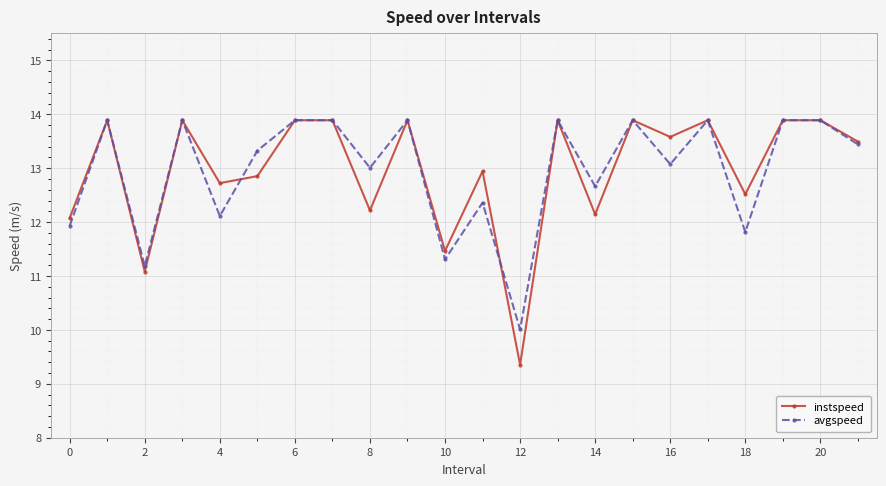

What is the difference between the second highest and second lowest values in the instspeed series?

2.8